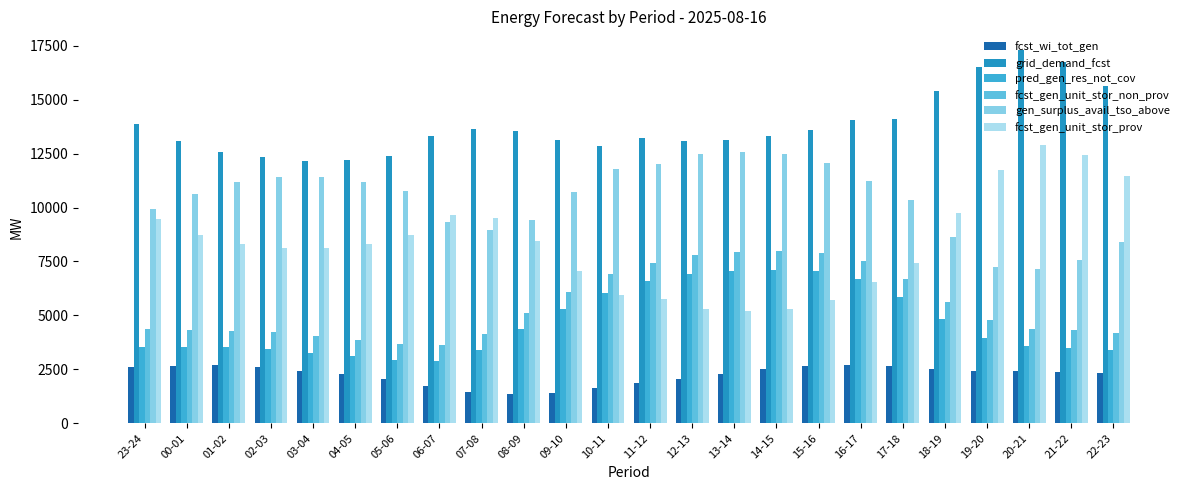

How many data points does each series have?

24